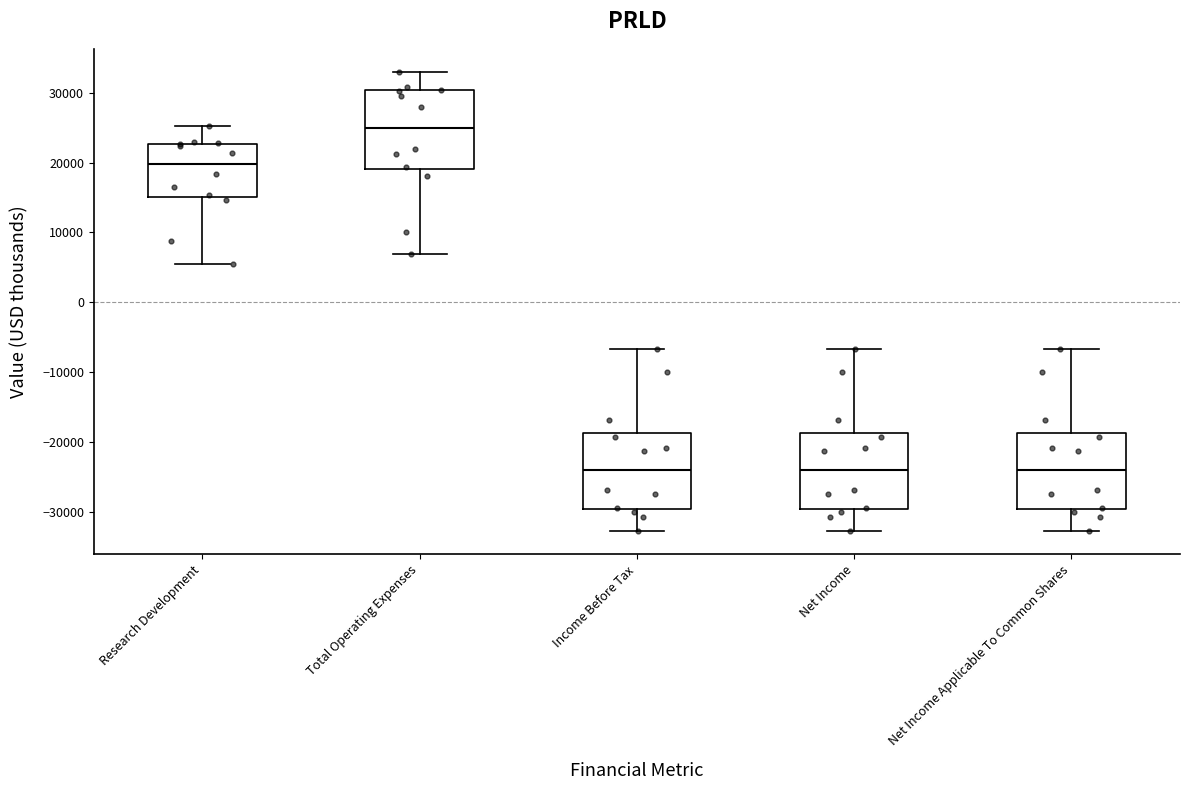

Reading left to right, read every box against the y-axis: the position of its median line, the range the box covers, and the ends of its whiskers. The values are not printed on the chart, so give them approximately, as read against the axis.

Research Development: median 20000, box 15000 to 23000, whiskers 6000 to 25000
Total Operating Expenses: median 25000, box 19000 to 30000, whiskers 7000 to 33000
Income Before Tax: median -24000, box -30000 to -19000, whiskers -33000 to -7000
Net Income: median -24000, box -30000 to -19000, whiskers -33000 to -7000
Net Income Applicable To Common Shares: median -24000, box -30000 to -19000, whiskers -33000 to -7000